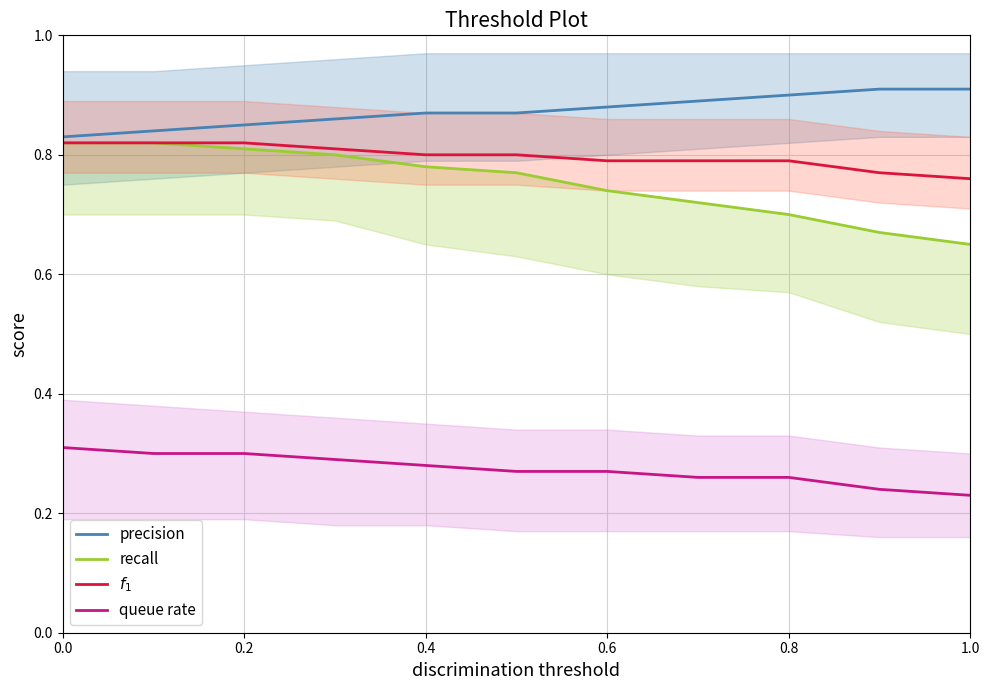

What is the difference between the maximum and minimum values in the recall series?

0.2